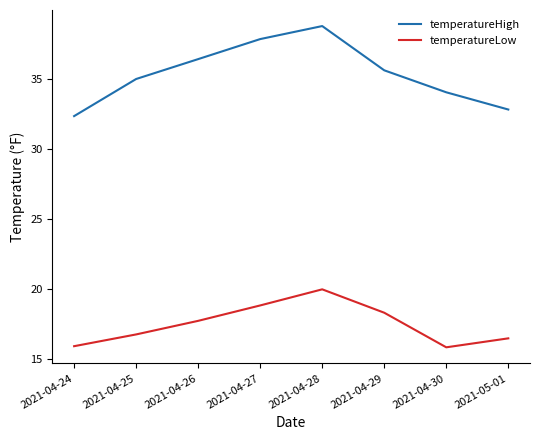

The temperatureHigh series shows 11.8 at 2021-04-27. True or false?

False